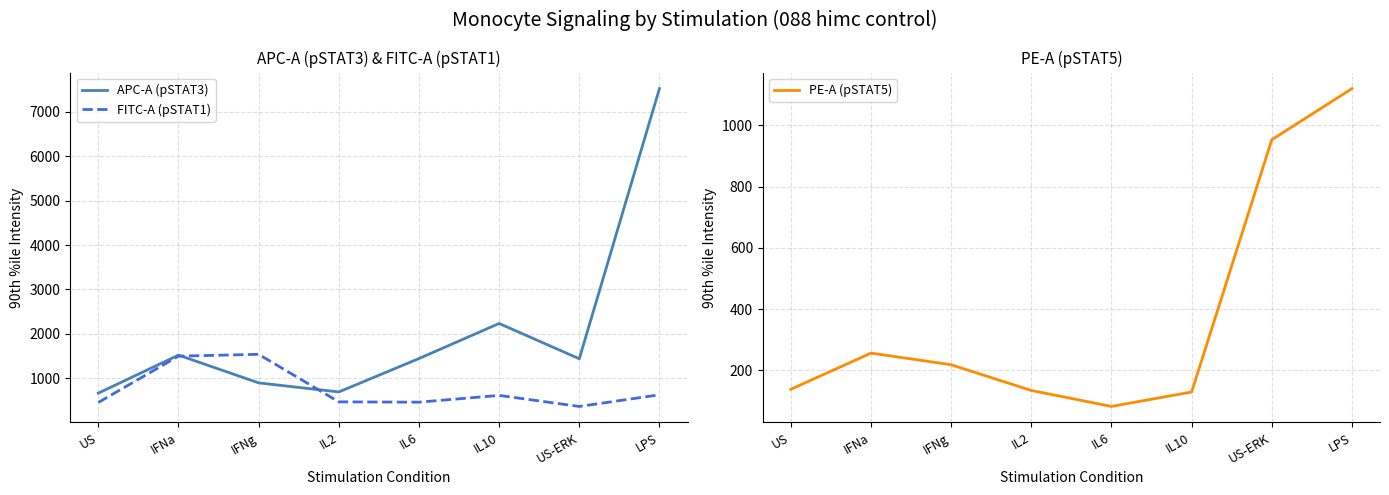

The value of APC-A (pSTAT3) at IL6 is 1447.0. True or false?

True